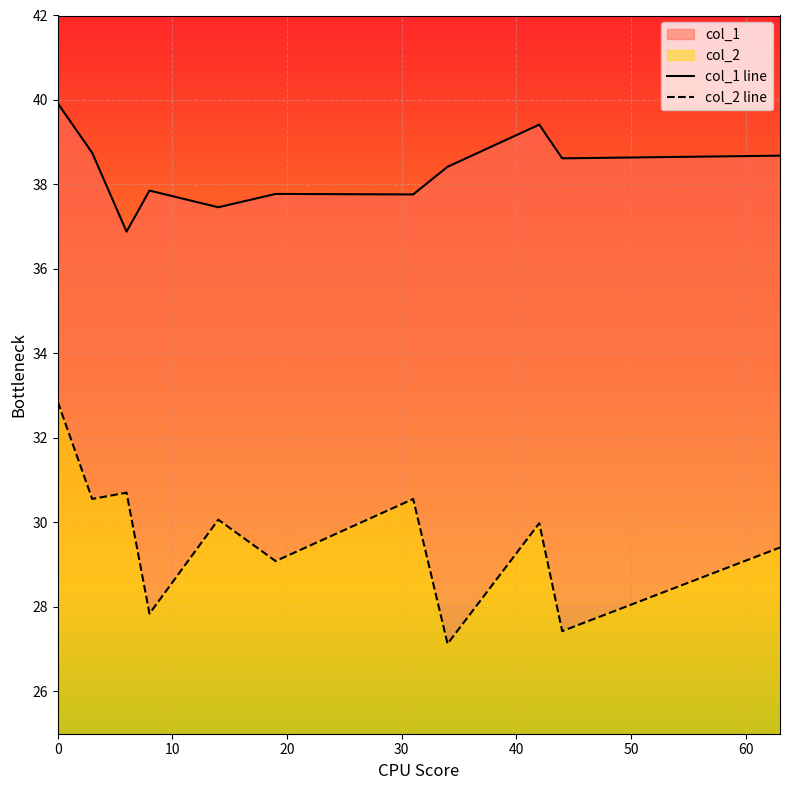

At how many categories does at least one series exceed 34?

11